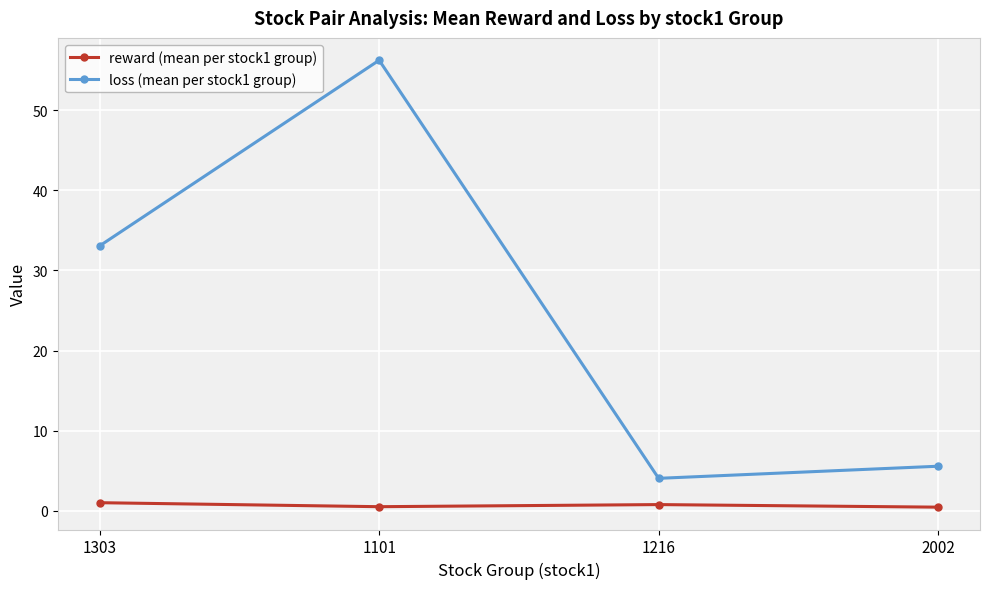

How many interior local peaks does the loss (mean per stock1 group) series have?

1